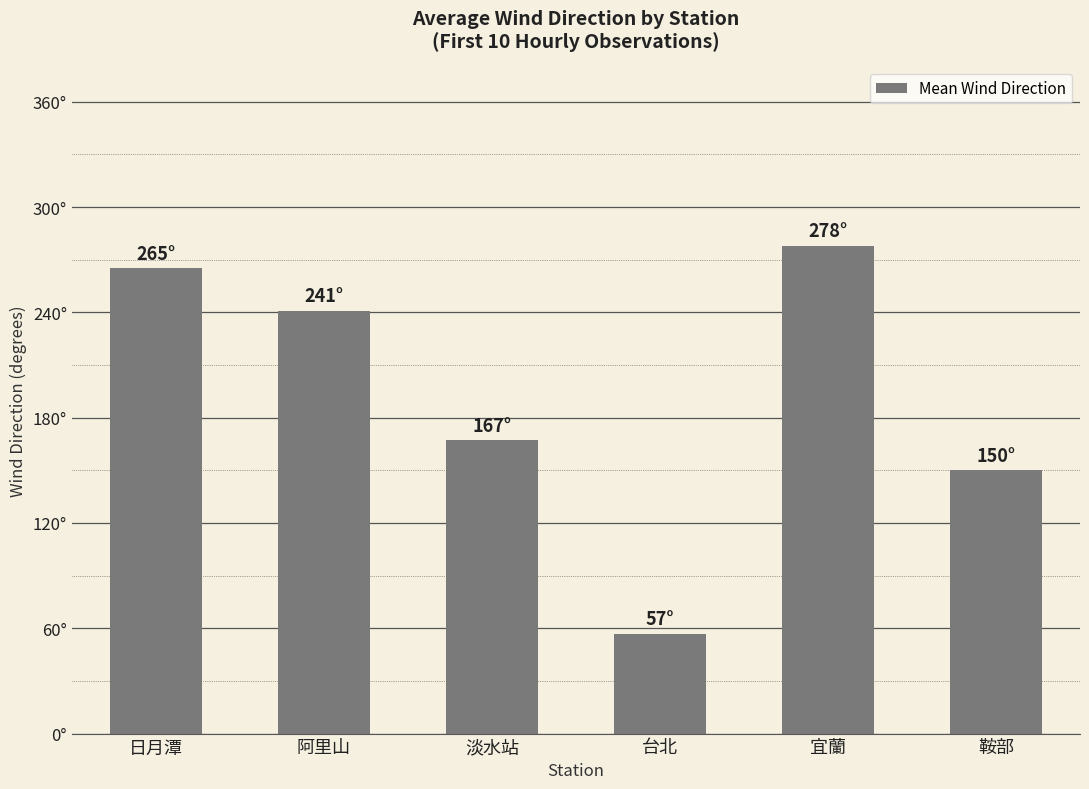

What is the label of the 2nd bar from the right?

宜蘭